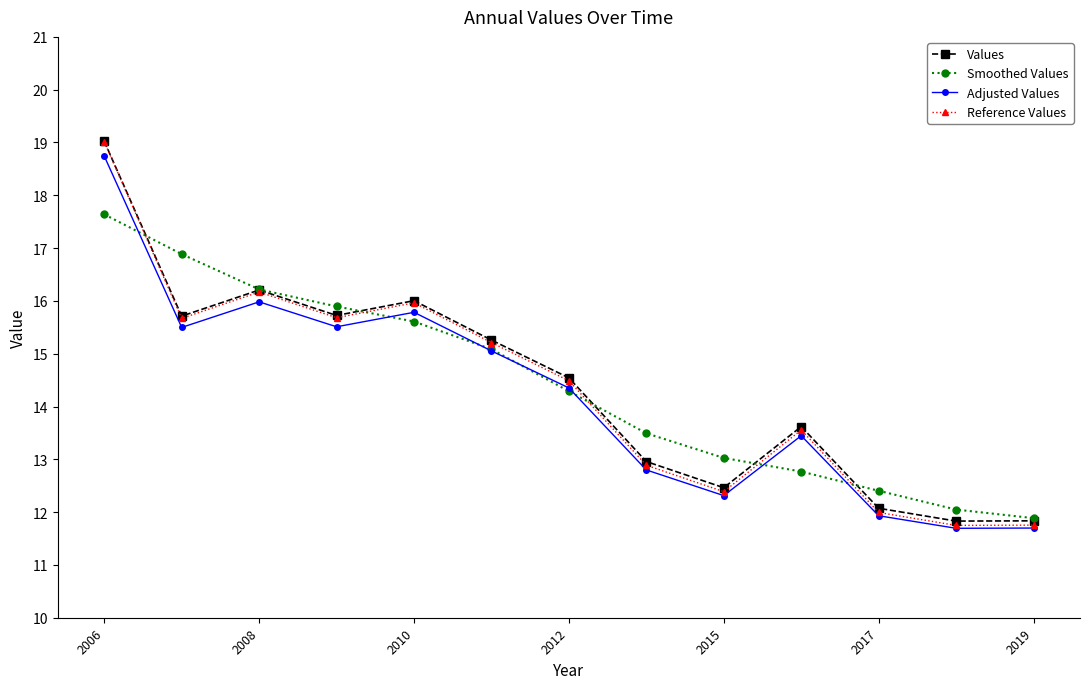

In Reference Values, how many points are higher than both neighbors (excluding endpoints)?

3